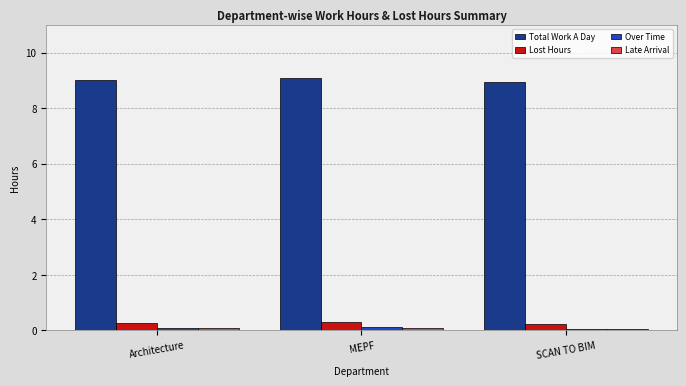

What position from the left is SCAN TO BIM?

3